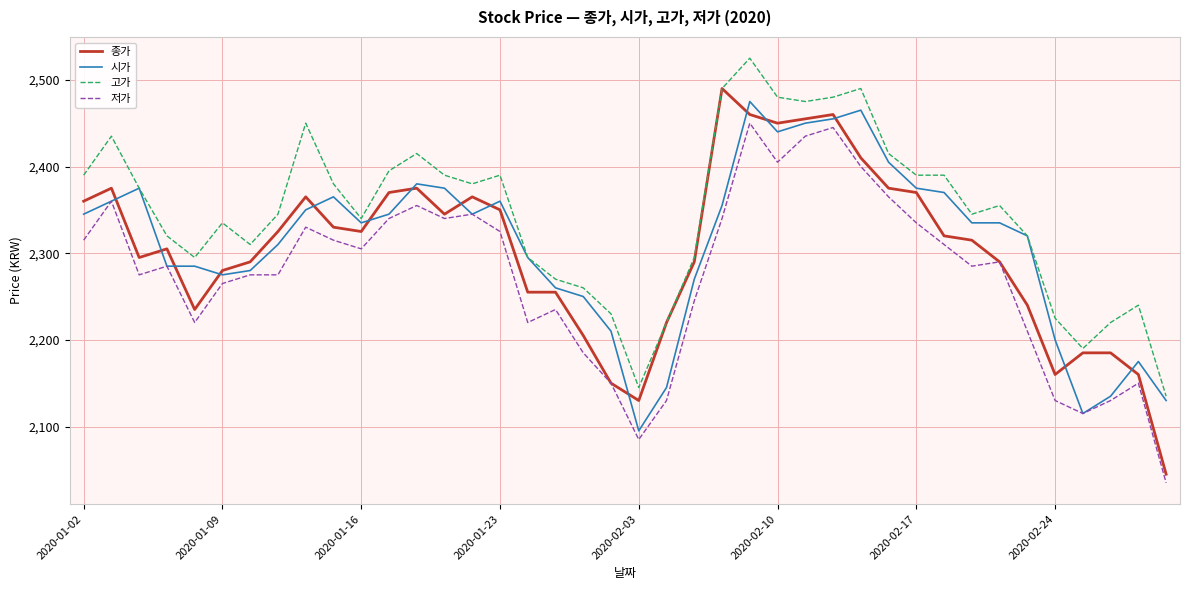

What is the greatest value displayed?

2525